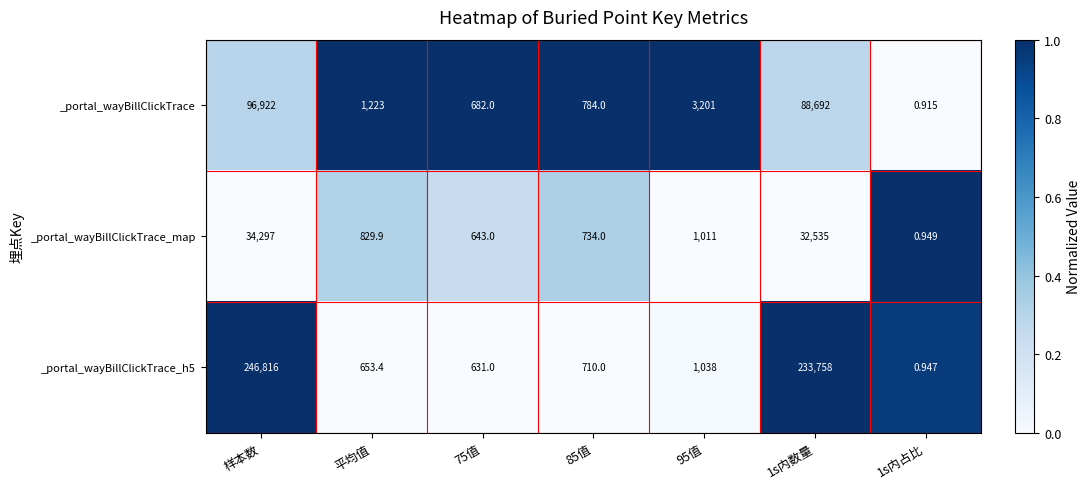

Rank the series by their average value, from lowest to highest.

_portal_wayBillClickTrace_map, _portal_wayBillClickTrace, _portal_wayBillClickTrace_h5